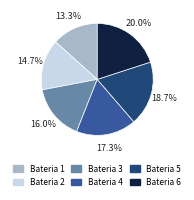

Does any single category account for the majority?

No